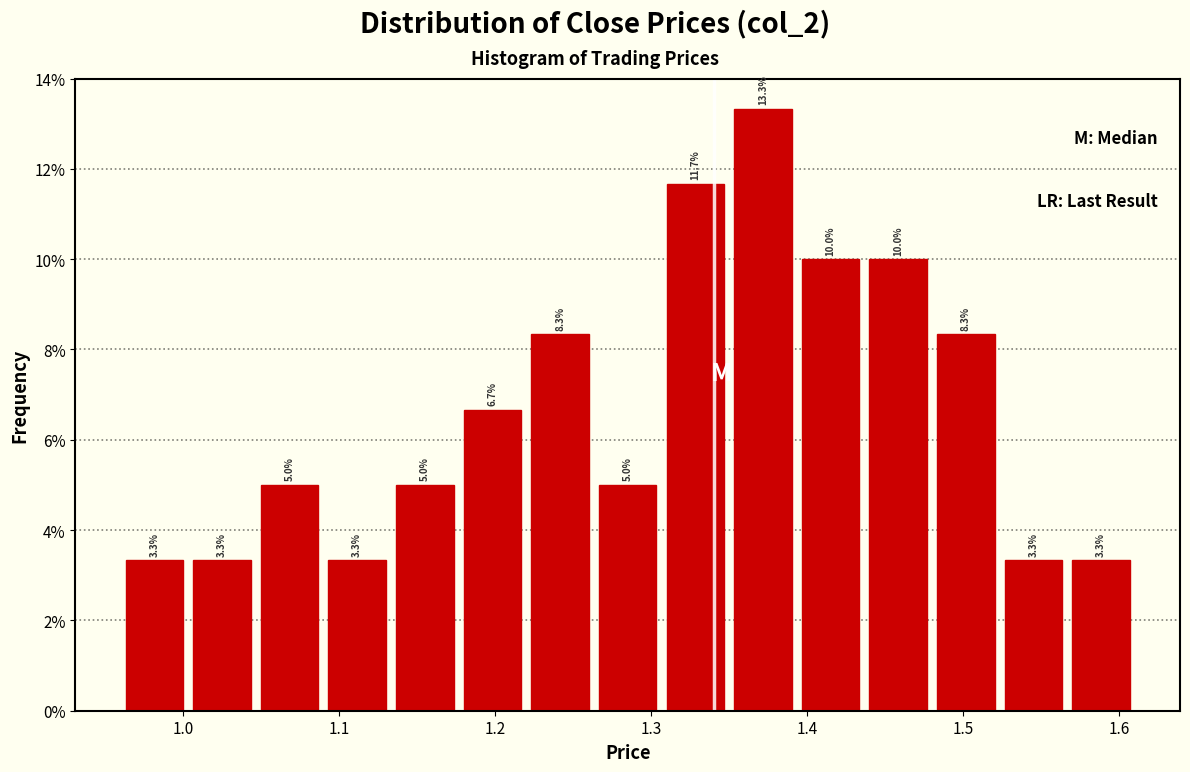

Reading left to right, list every bar in this chart as the range it spans on the x-axis followed by its height. The bar edges are not printed on the chart, so give them approximately, as read against the axis.

0.96 to 1.00: 3.3
1.00 to 1.05: 3.3
1.05 to 1.09: 5.0
1.09 to 1.13: 3.3
1.13 to 1.18: 5.0
1.18 to 1.22: 6.7
1.22 to 1.26: 8.3
1.26 to 1.31: 5.0
1.31 to 1.35: 11.7
1.35 to 1.39: 13.3
1.39 to 1.44: 10.0
1.44 to 1.48: 10.0
1.48 to 1.52: 8.3
1.52 to 1.57: 3.3
1.57 to 1.61: 3.3